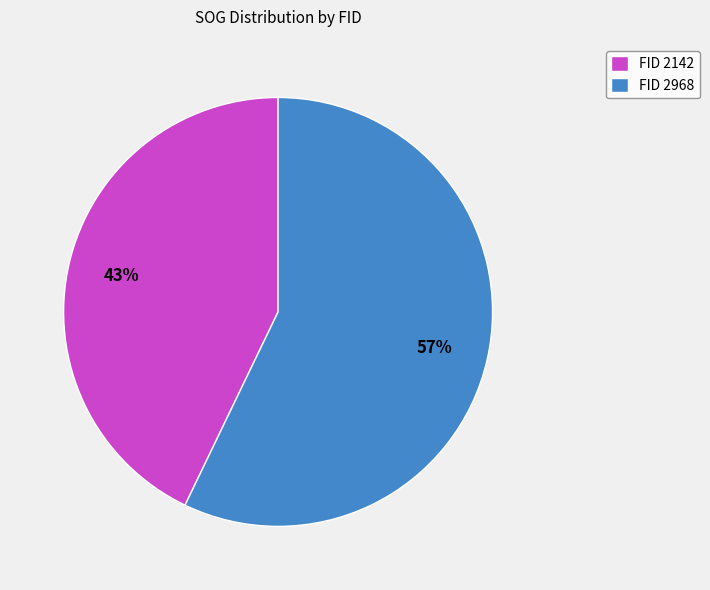

What is the largest slice in the pie chart?

FID 2968